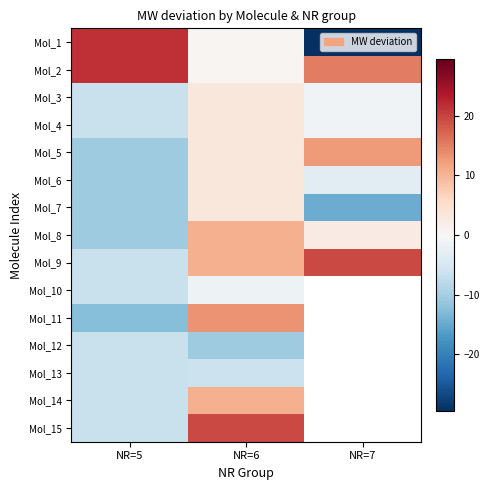

What is the maximum value shown in the chart?

21.6